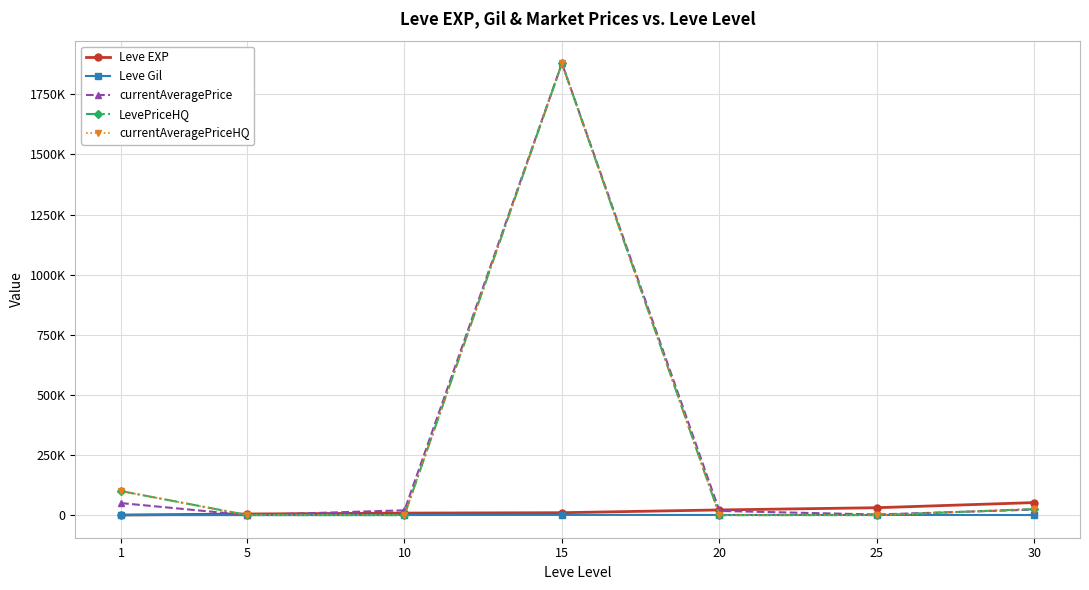

Does the chart display data point markers on the line(s)?

Yes